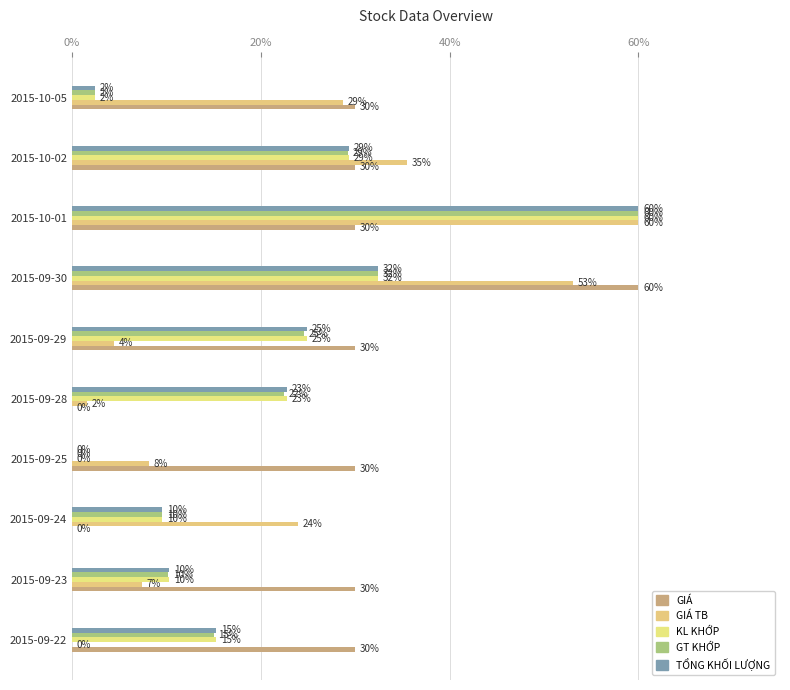

How many positive values does the GIÁ series have?

8